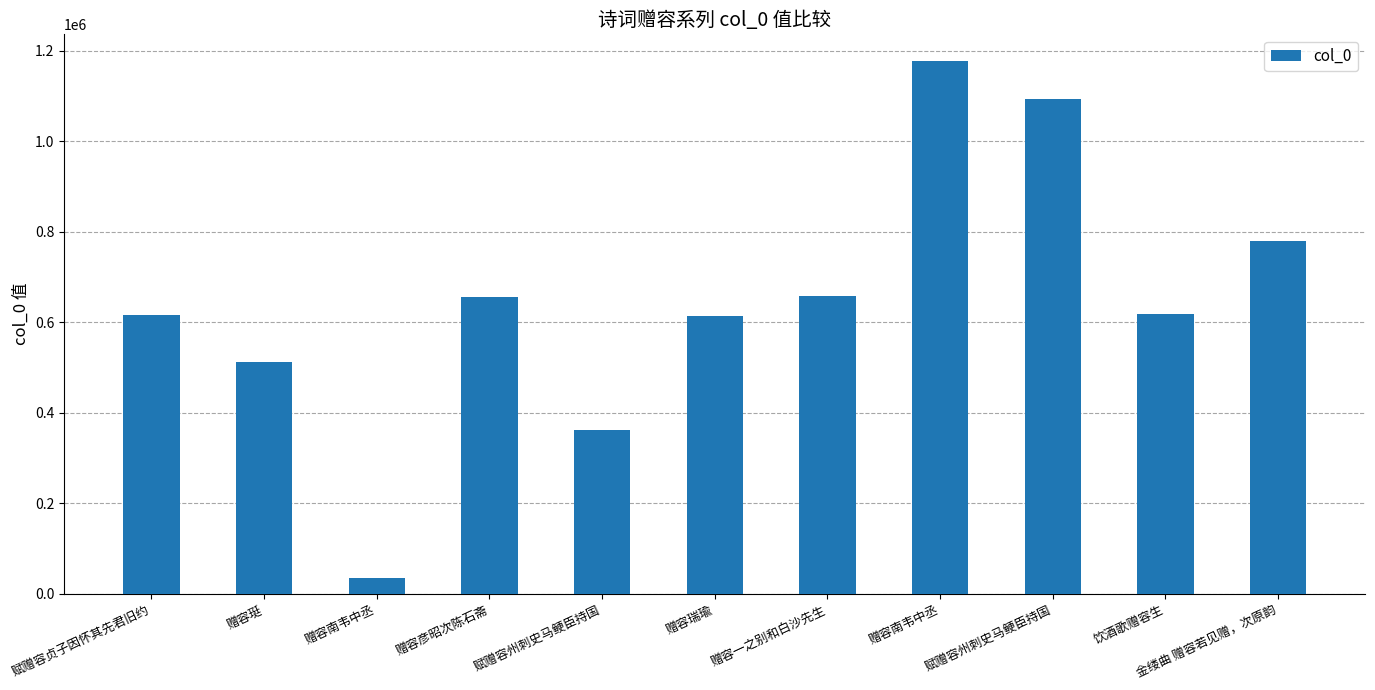

Between 赋赠容贞子因怀其先君旧约 and 金缕曲 赠容若见赠，次原韵, which is larger?

金缕曲 赠容若见赠，次原韵